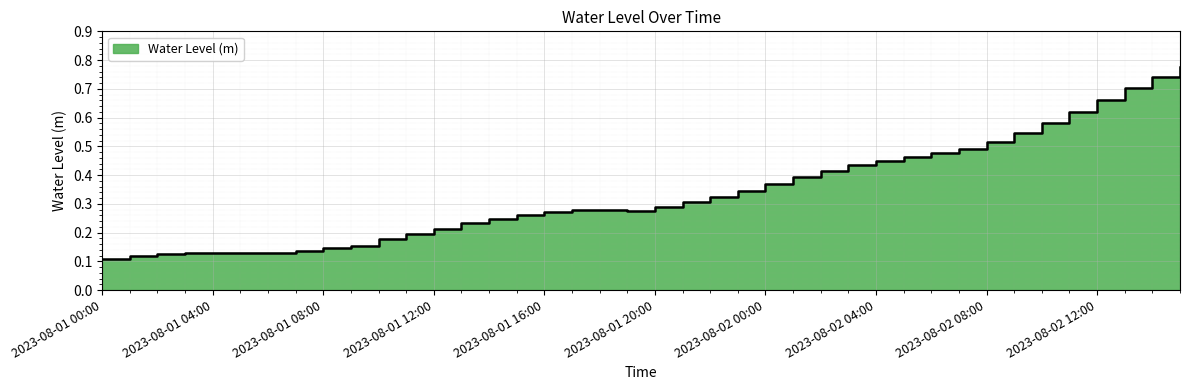

List the labels in order of value, largest first.

2023-08-02 15:00, 2023-08-02 14:00, 2023-08-02 13:00, 2023-08-02 12:00, 2023-08-02 11:00, 2023-08-02 10:00, 2023-08-02 09:00, 2023-08-02 08:00, 2023-08-02 07:00, 2023-08-02 06:00, 2023-08-02 05:00, 2023-08-02 04:00, 2023-08-02 03:00, 2023-08-02 02:00, 2023-08-02 01:00, 2023-08-02 00:00, 2023-08-01 23:00, 2023-08-01 22:00, 2023-08-01 21:00, 2023-08-01 20:00, 2023-08-01 18:00, 2023-08-01 17:00, 2023-08-01 19:00, 2023-08-01 16:00, 2023-08-01 15:00, 2023-08-01 14:00, 2023-08-01 13:00, 2023-08-01 12:00, 2023-08-01 11:00, 2023-08-01 10:00, 2023-08-01 09:00, 2023-08-01 08:00, 2023-08-01 07:00, 2023-08-01 06:00, 2023-08-01 04:00, 2023-08-01 05:00, 2023-08-01 03:00, 2023-08-01 02:00, 2023-08-01 01:00, 2023-08-01 00:00